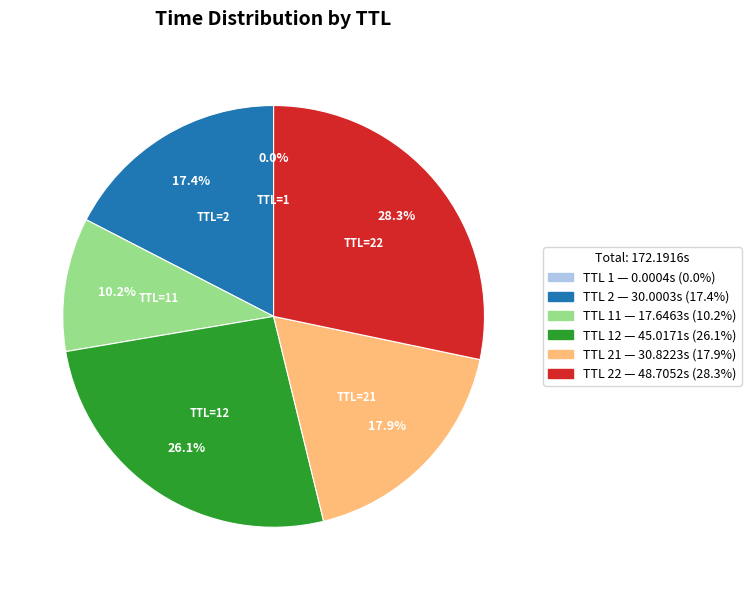

Is there any slice that represents more than half of the pie?

No